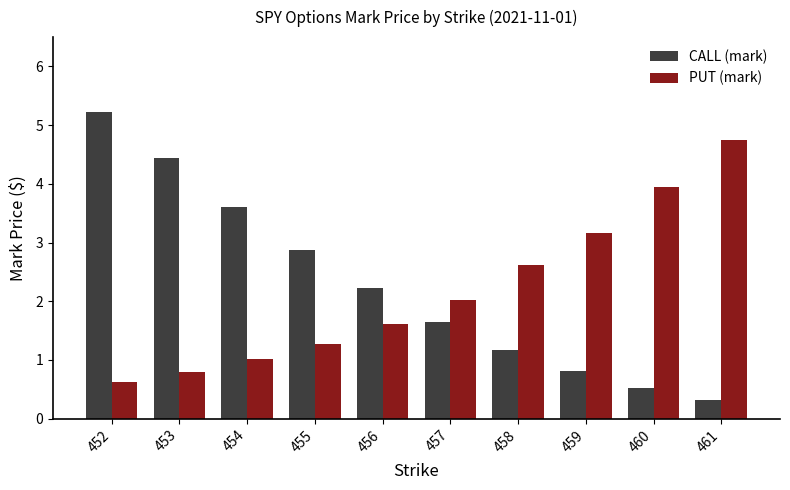

At which category is the sum across all series the highest?

452